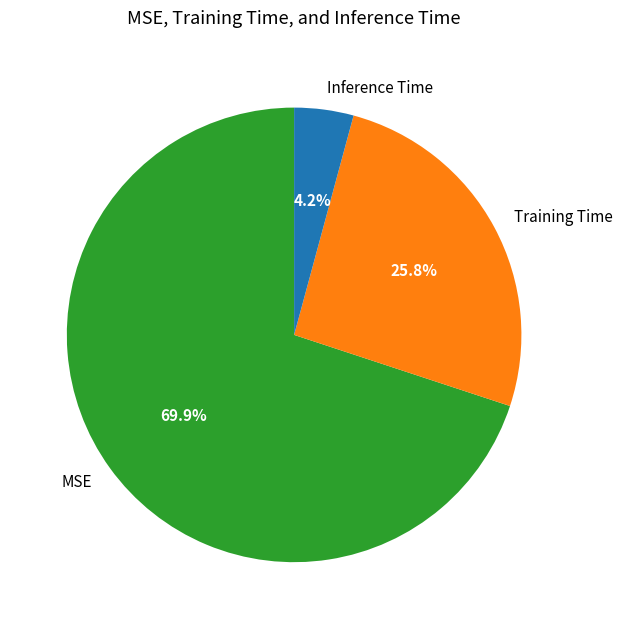

Is there a majority slice in this chart?

Yes